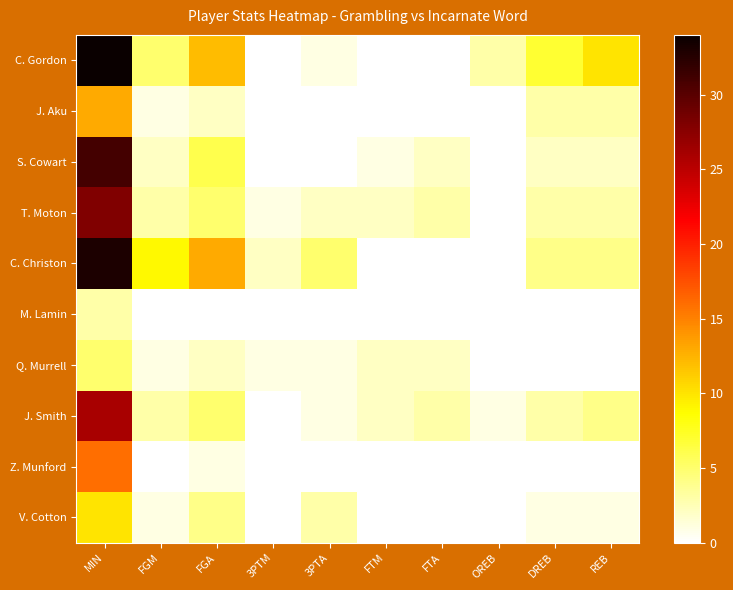

Which has a higher value, DREB or MIN?

MIN